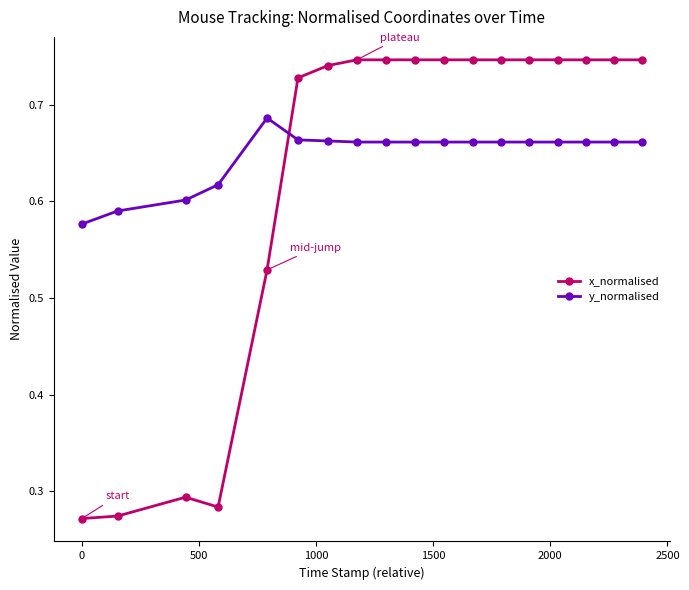

Which series has the largest range (max minus min)?

x_normalised